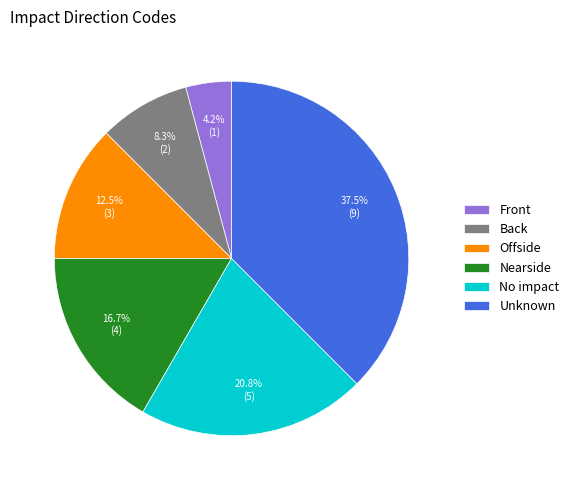

Does No impact account for over 50% of the chart?

No